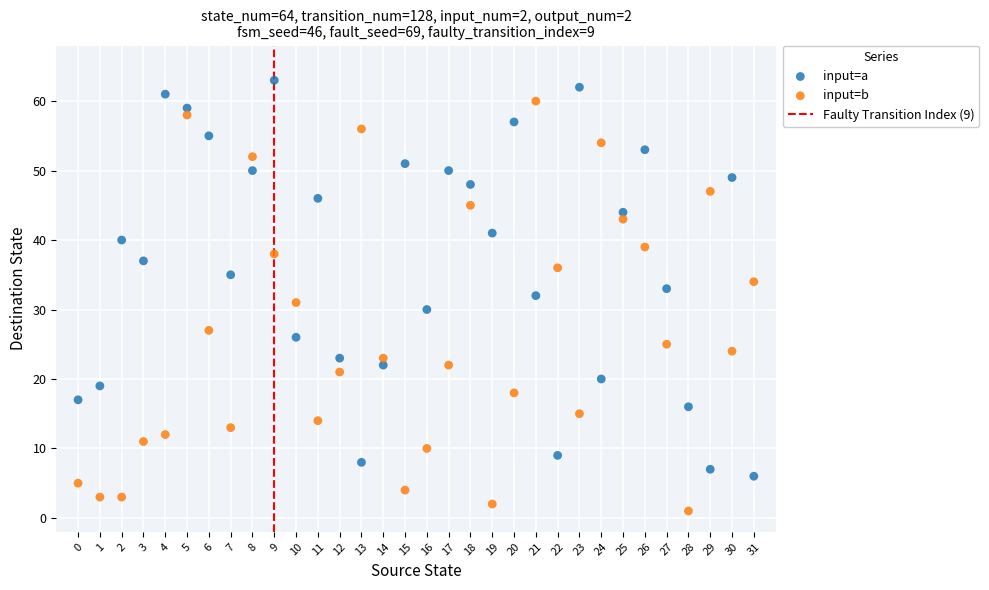

Across all data points, what is the range of Y values (max minus min)?

62